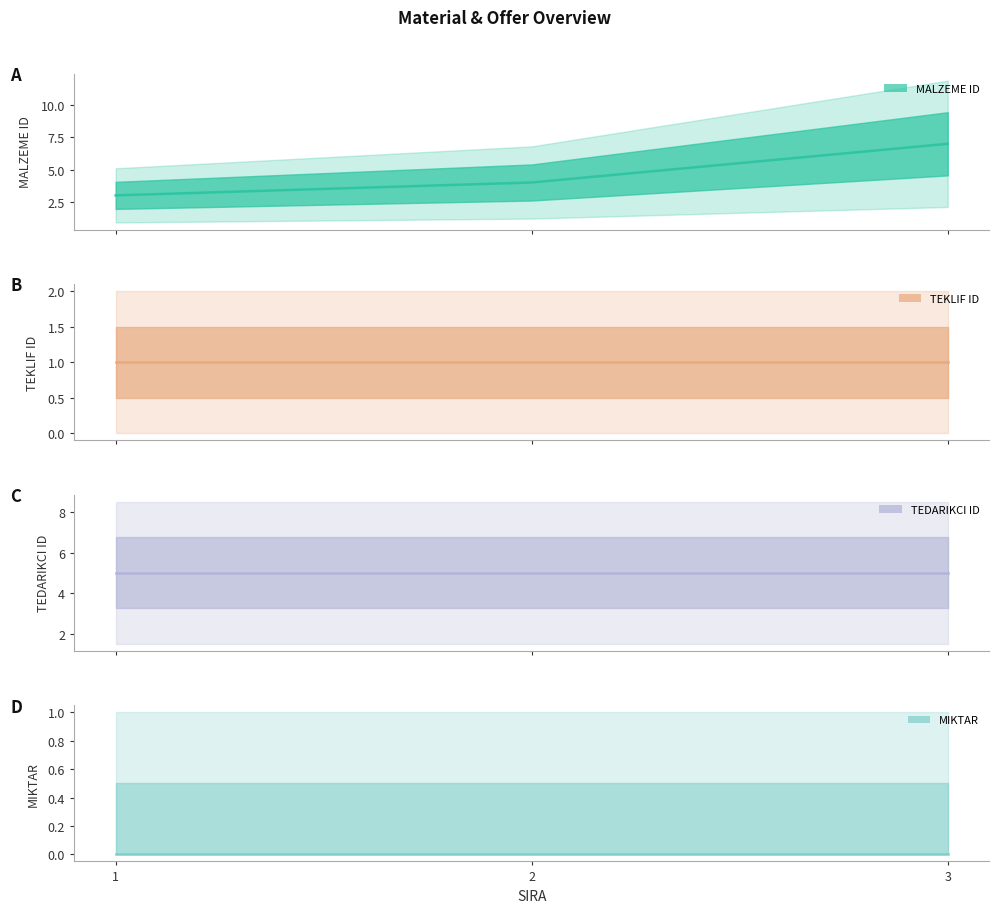

Does the chart display data point markers on the line(s)?

No